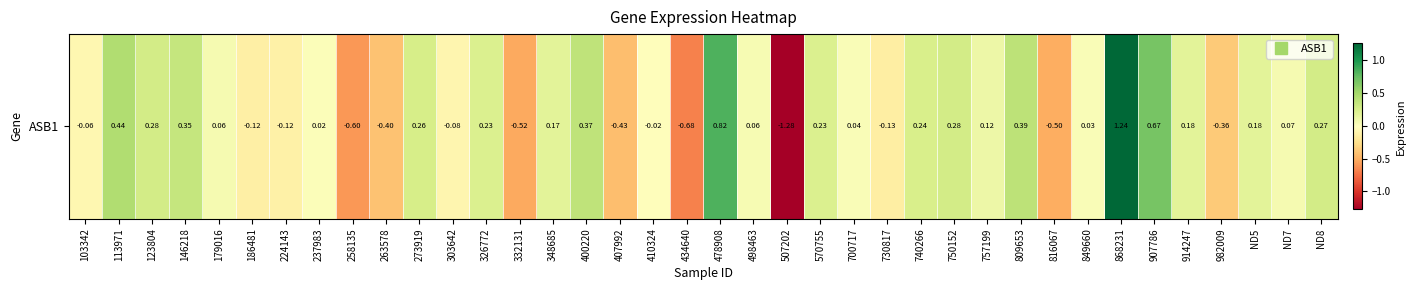

At which category does the chart reach its peak across all series?

868231